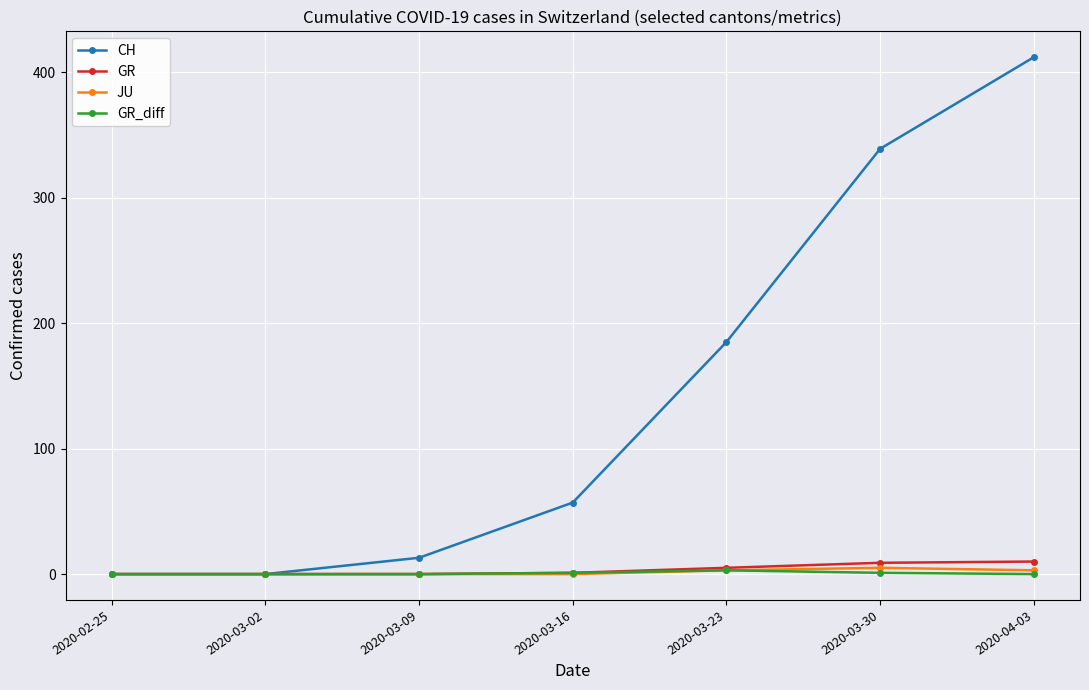

Count the number of categories in the chart.

7